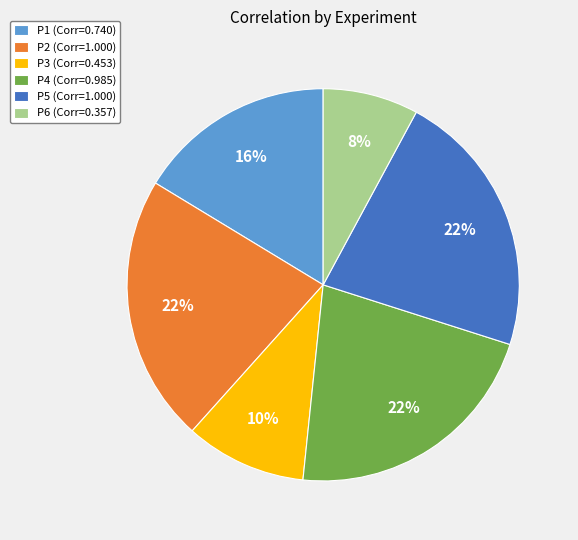

To the nearest percent, what is the difference between the P1 and P2 slice percentages?

6%